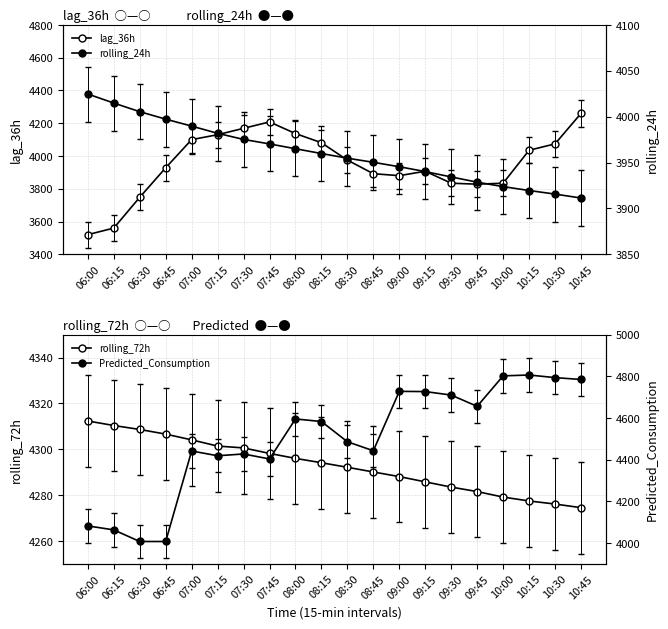

Where does the lag_36h series first go above 3975?

07:00